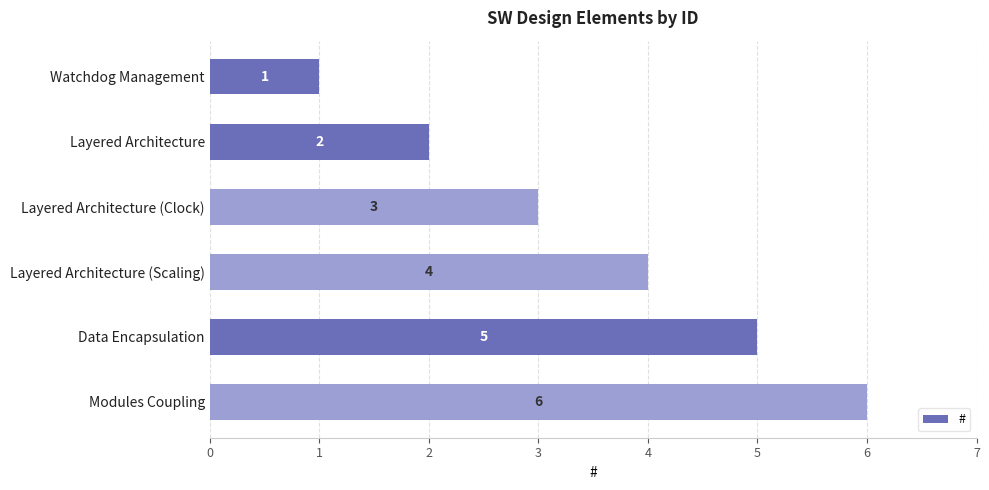

Is it true that the value at Watchdog Management is 2?

False